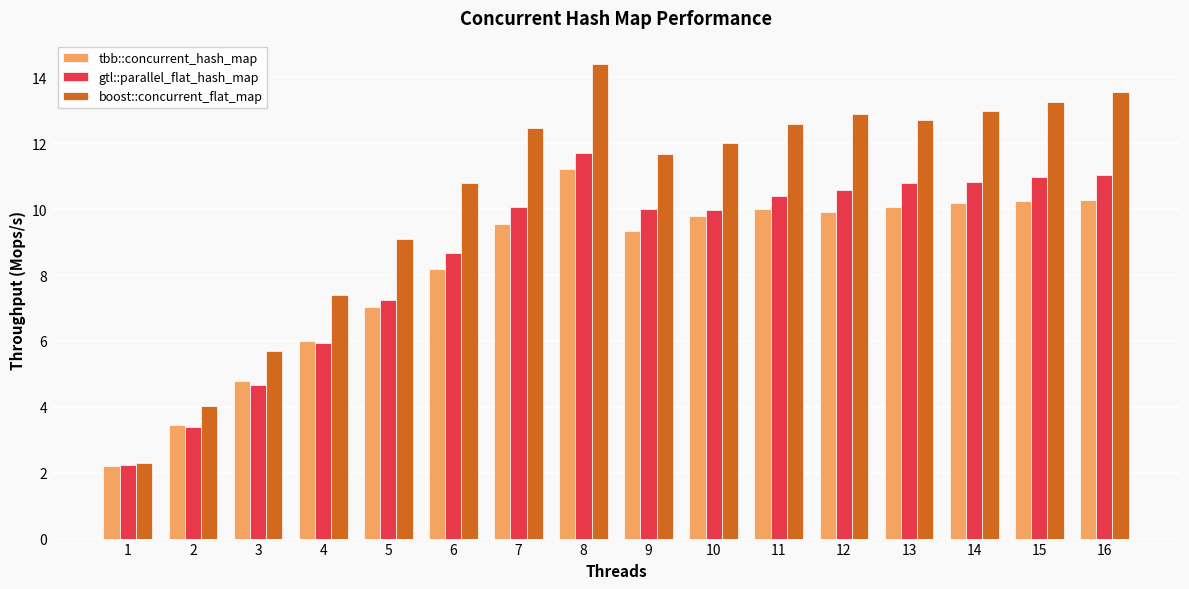

Rank the series at 14 from lowest to highest value.

tbb::concurrent_hash_map, gtl::parallel_flat_hash_map, boost::concurrent_flat_map